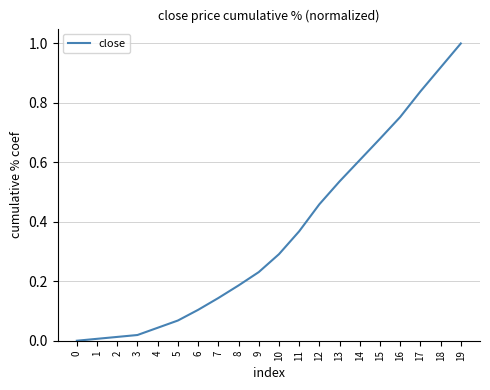

Which has a higher value, 4 or 13?

13